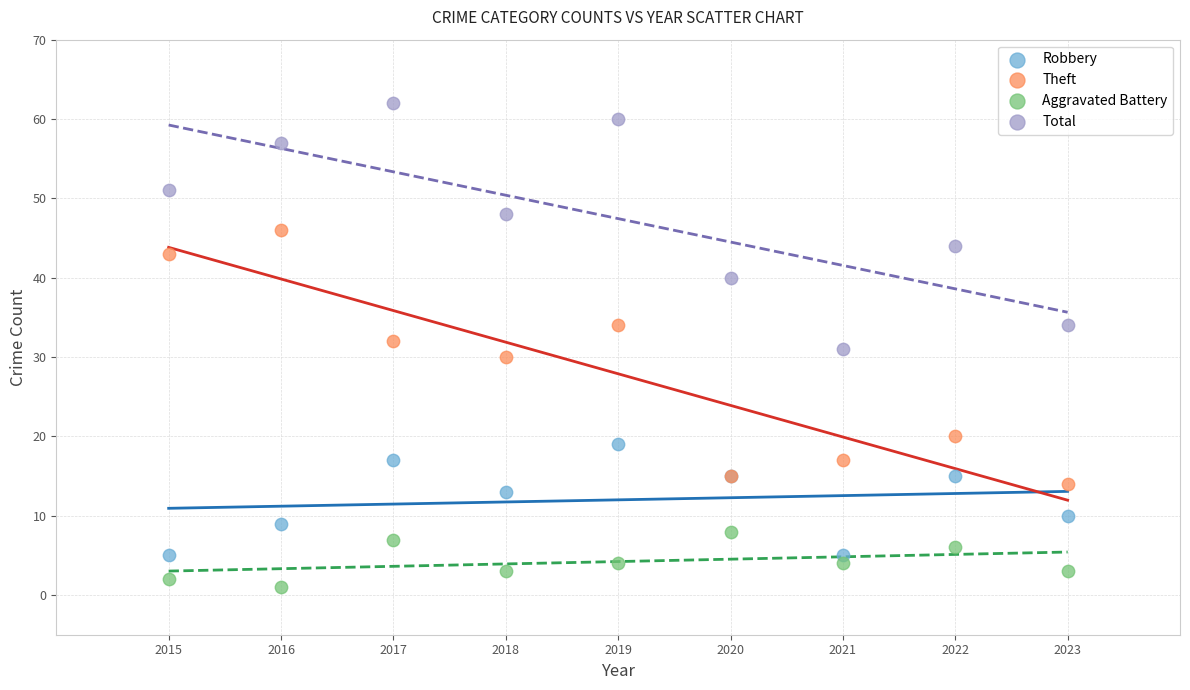

Which series reaches the maximum Y coordinate?

Total